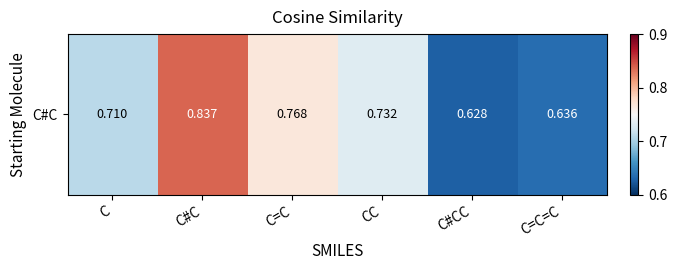

Which category has the lowest value across all series?

C#CC